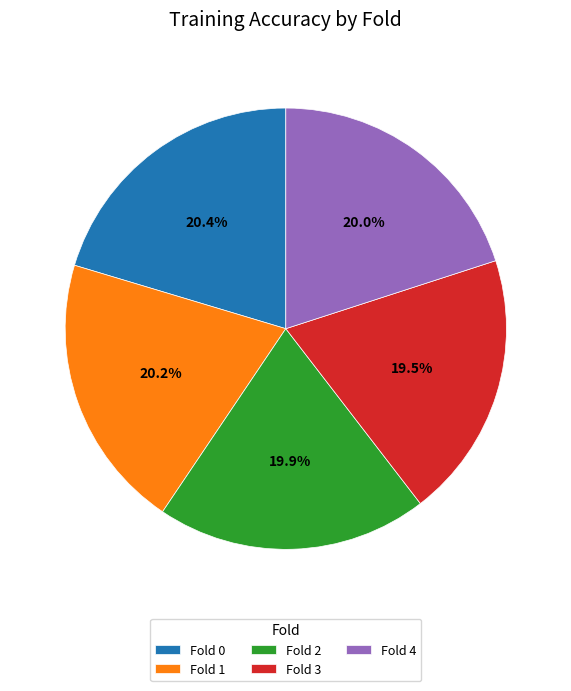

To the nearest percent, what percentage of the pie is Fold 0?

20%